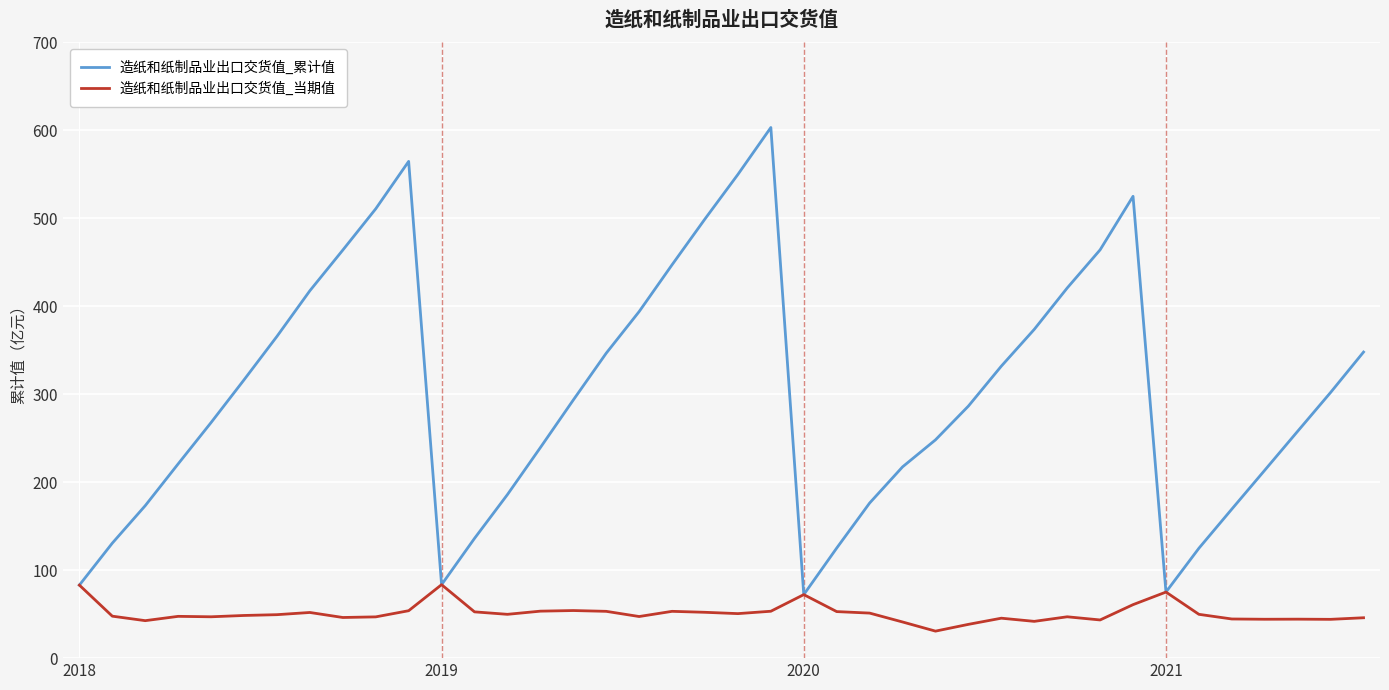

True or false: 造纸和纸制品业出口交货值_当期值 has more than 1 points higher than both neighbors.

True